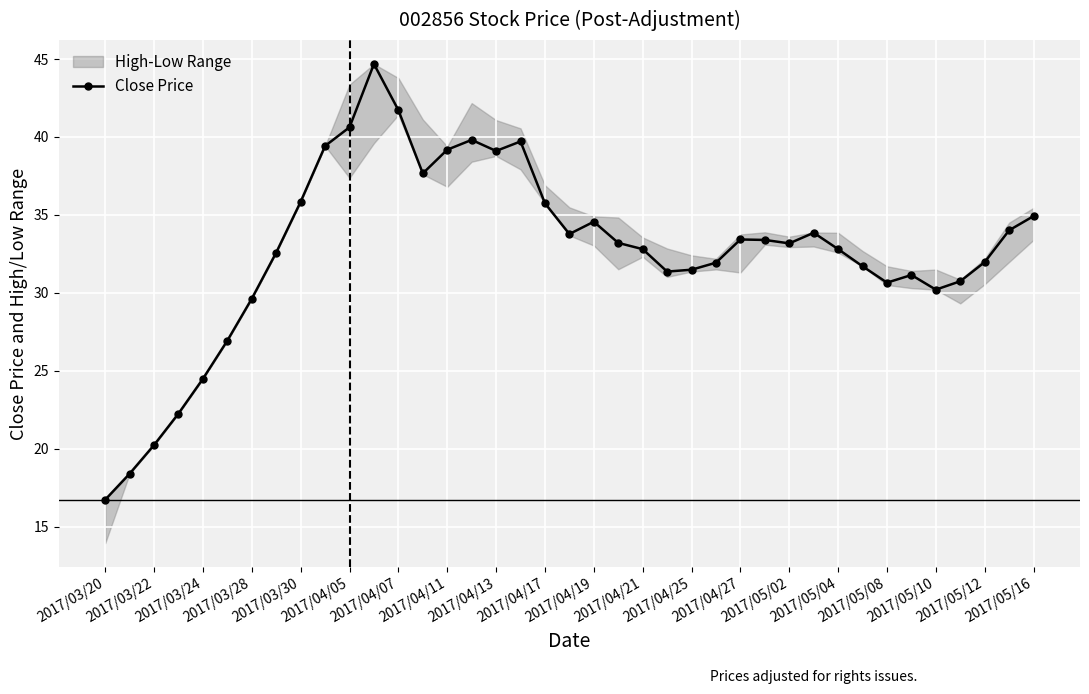

What is the lowest value of the Close Price series?

16.7